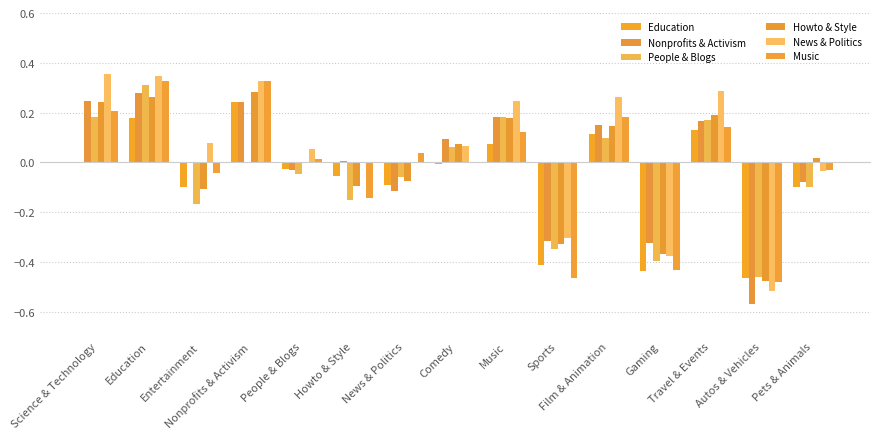

Count the number of data series in this chart.

6